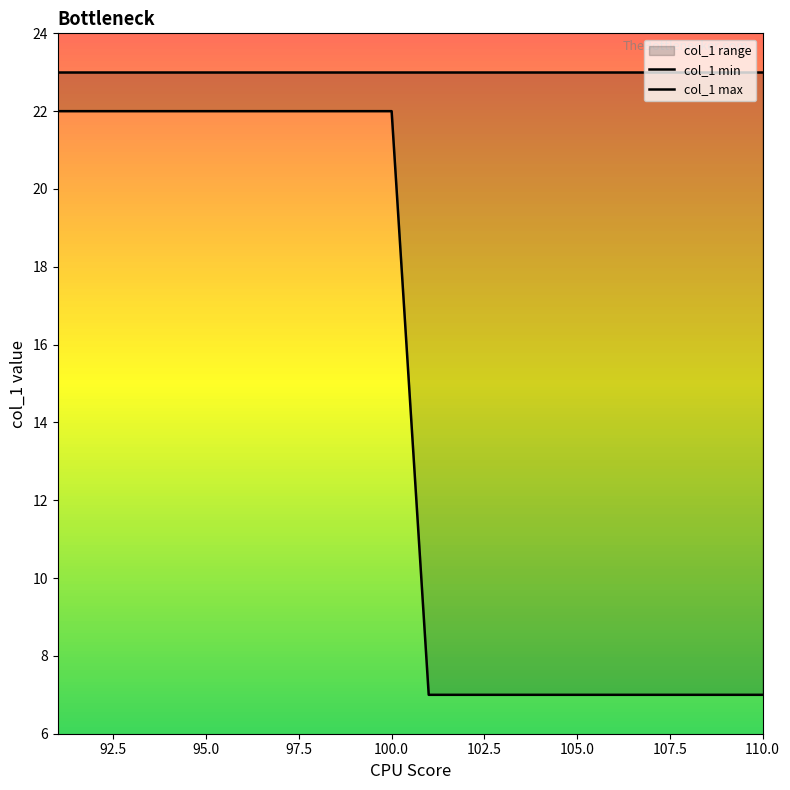

True or false: col_1 max has more than 0 interior local peaks.

False